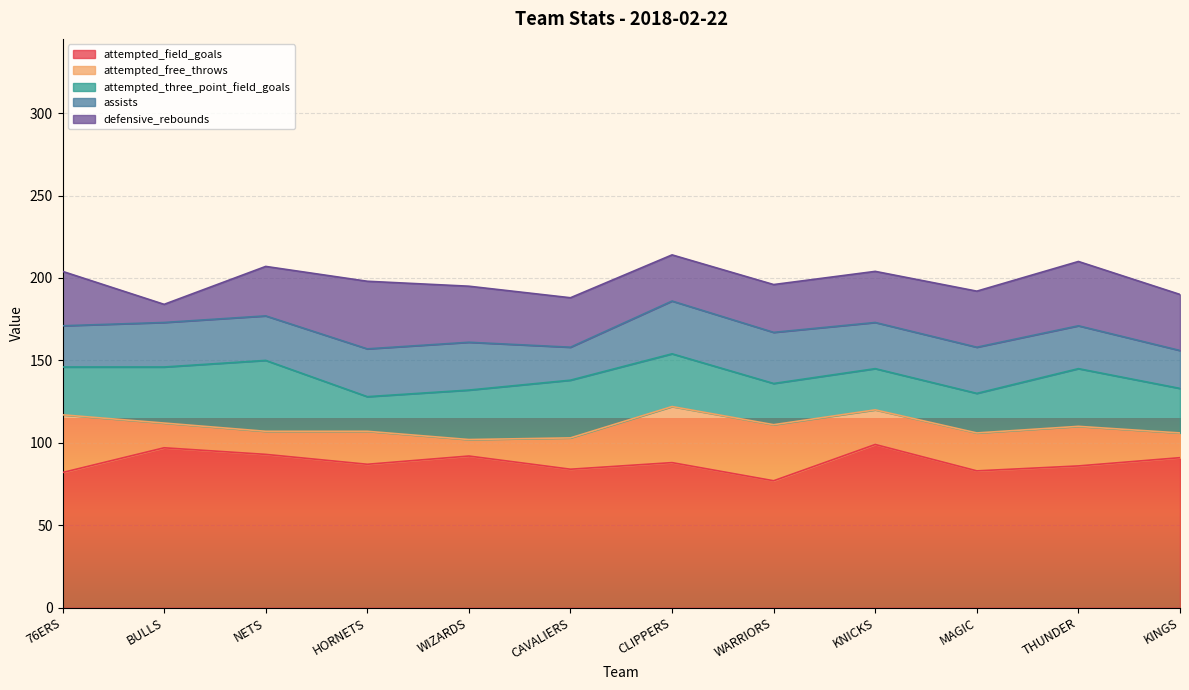

Between which two adjacent categories do assists and attempted_three_point_field_goals first intersect?

NETS and HORNETS